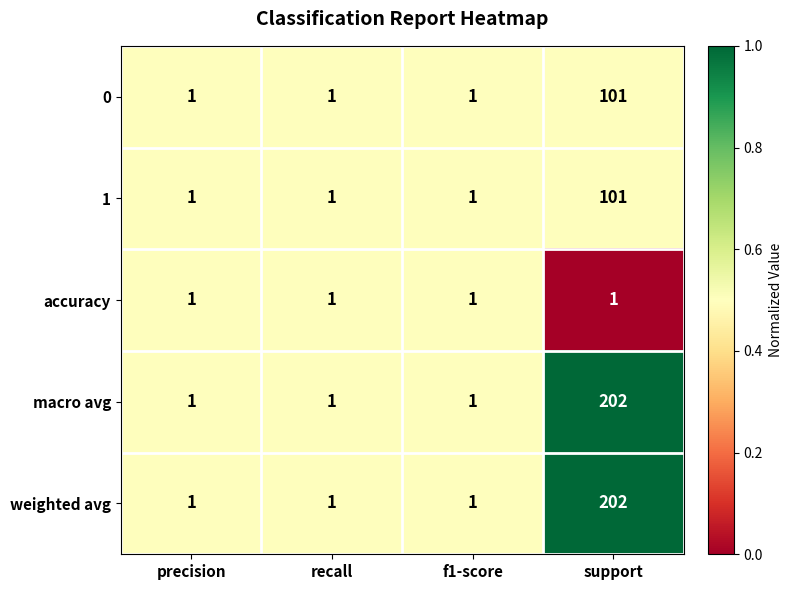

Is the value of 1 at support greater than the value of weighted avg at precision?

Yes